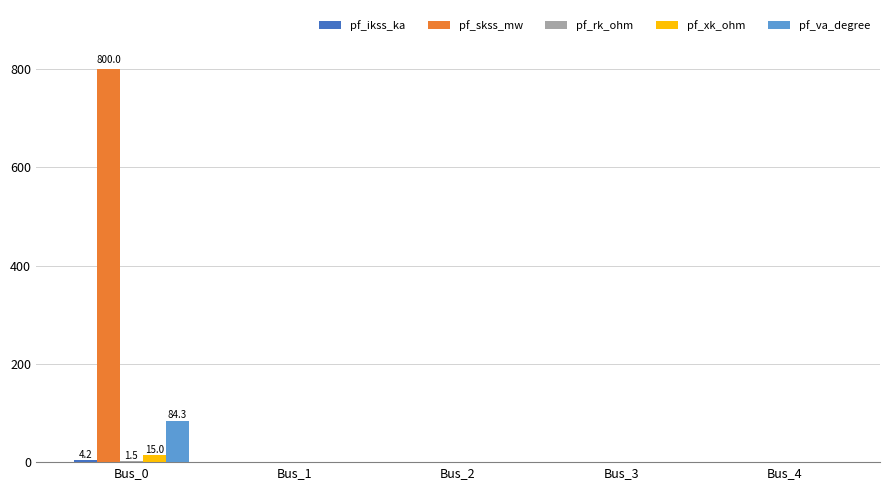

Count the number of categories in the chart.

5